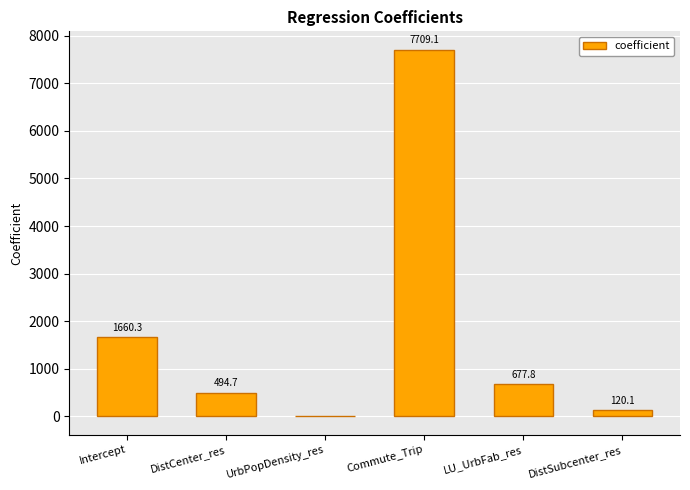

What is the maximum value shown in the chart?

7709.1